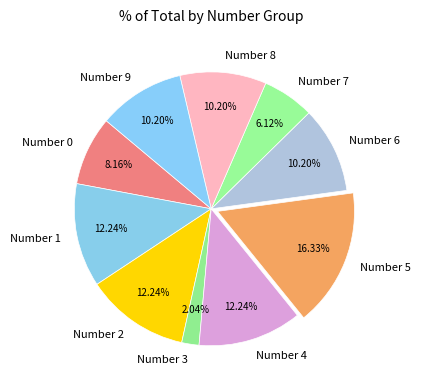

Is there any slice that represents more than half of the pie?

No